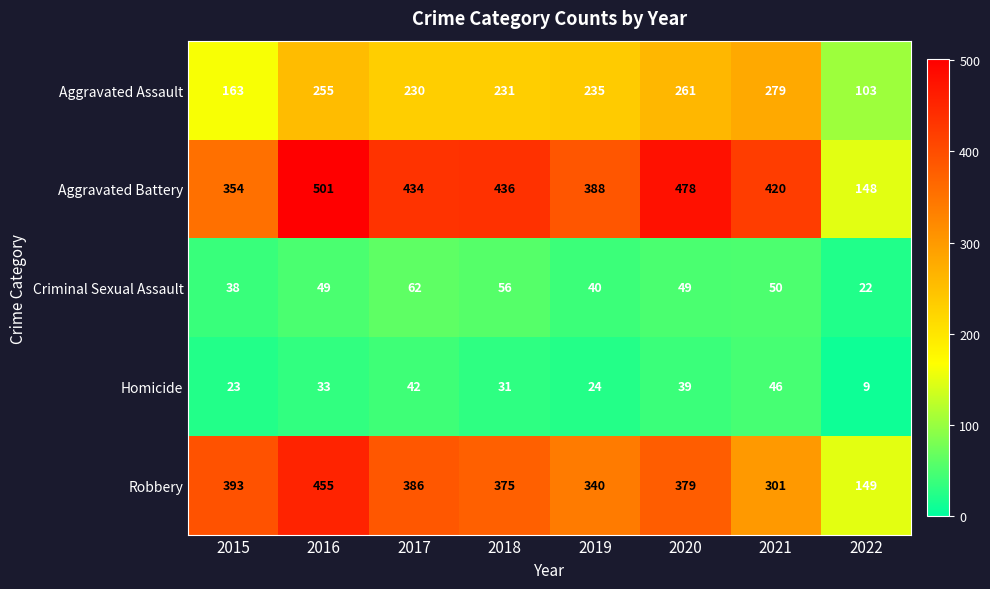

The value of Criminal Sexual Assault at 2020 is 49. True or false?

True